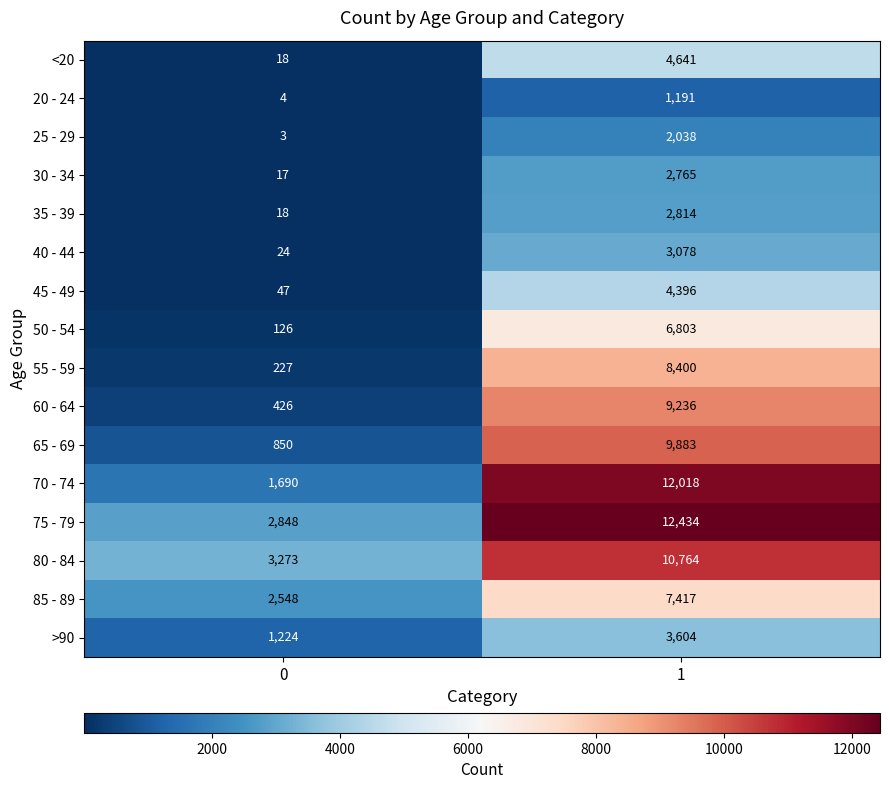

What is the difference between the highest and lowest values at 0?

3270